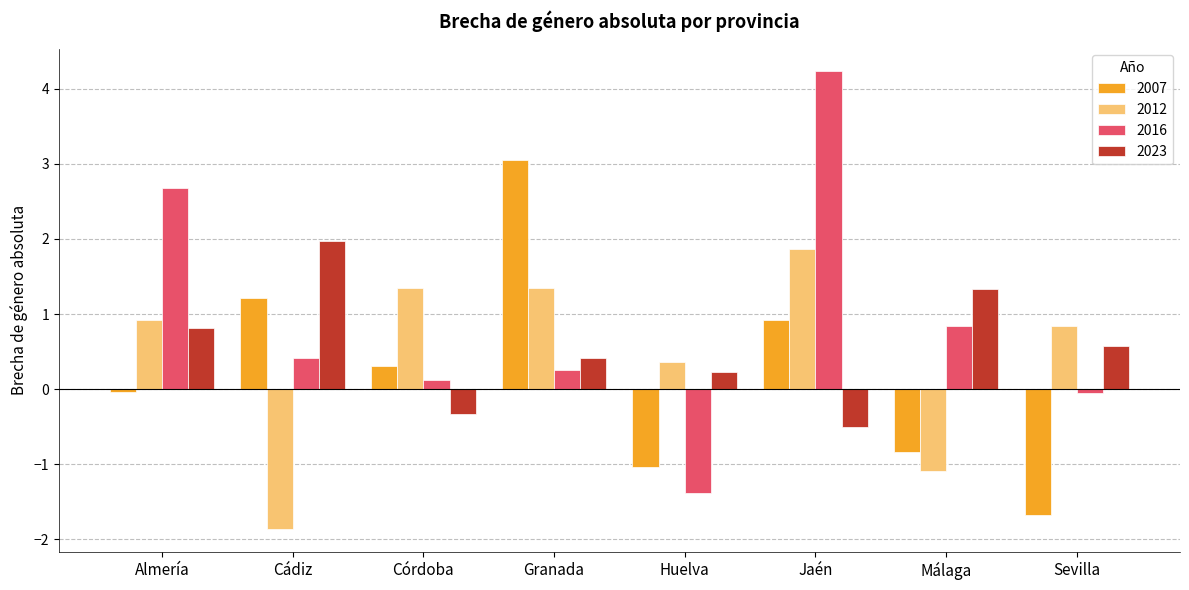

What is the minimum value shown in the chart?

-1.9